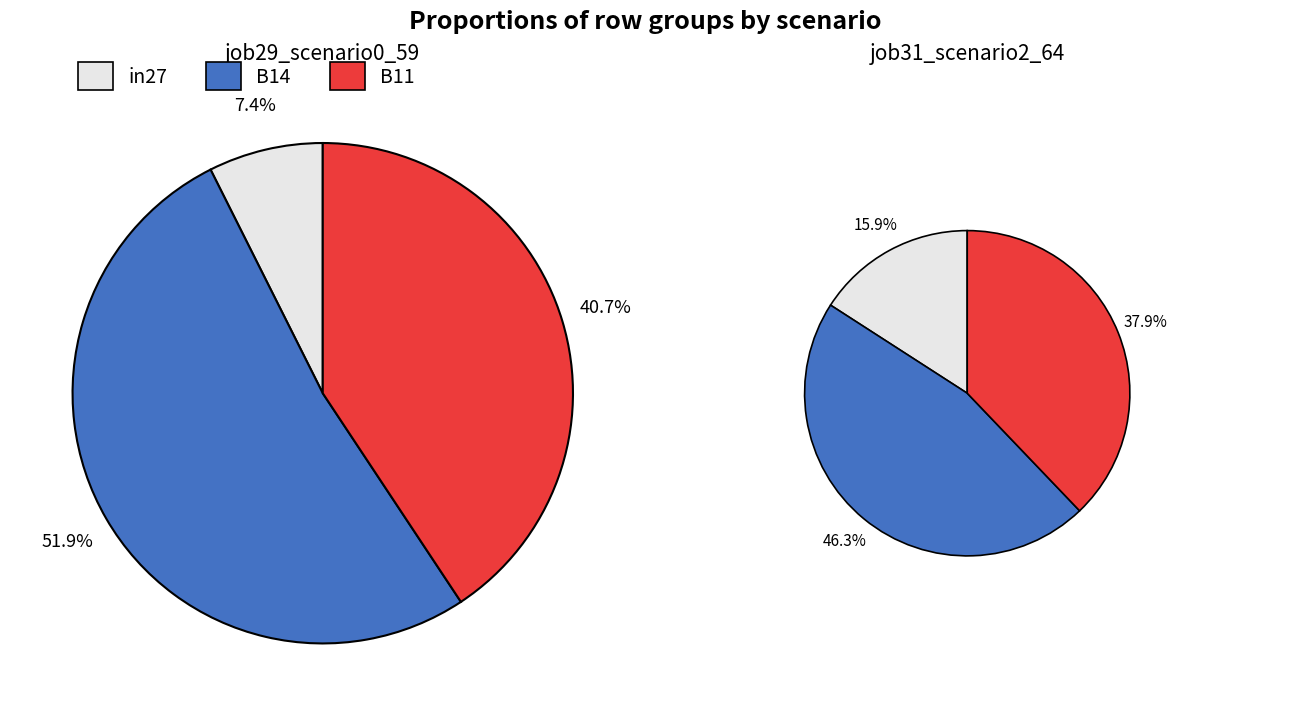

To the nearest percent, what percentage of the pie is B11?

41%